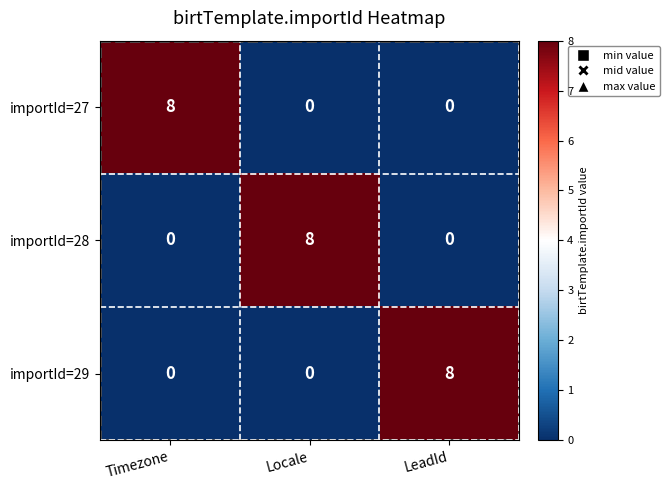

How many data points does each series have?

3